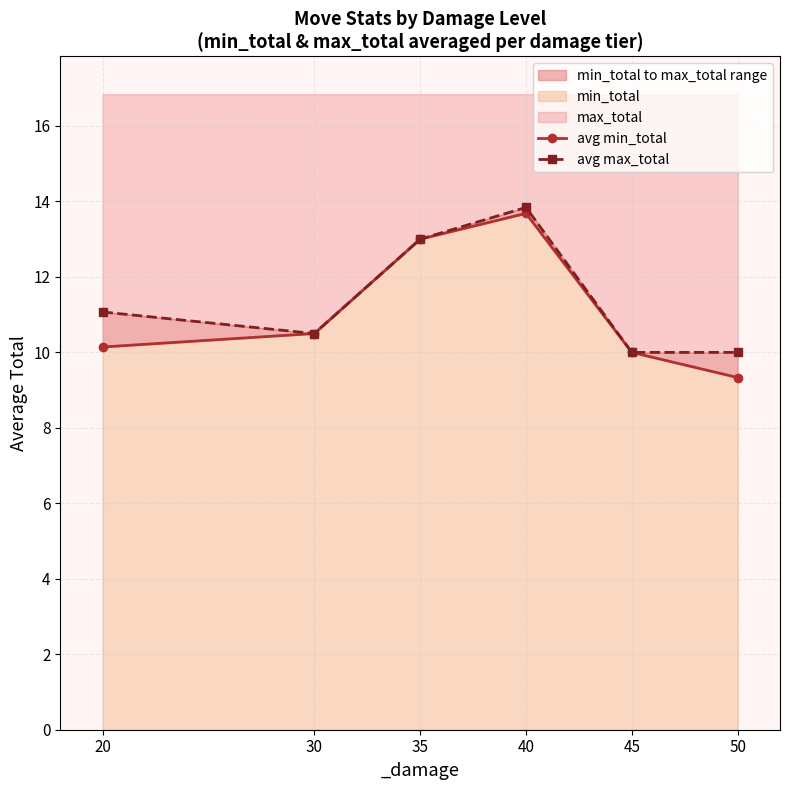

Where does the avg max_total series first go above 11?

20